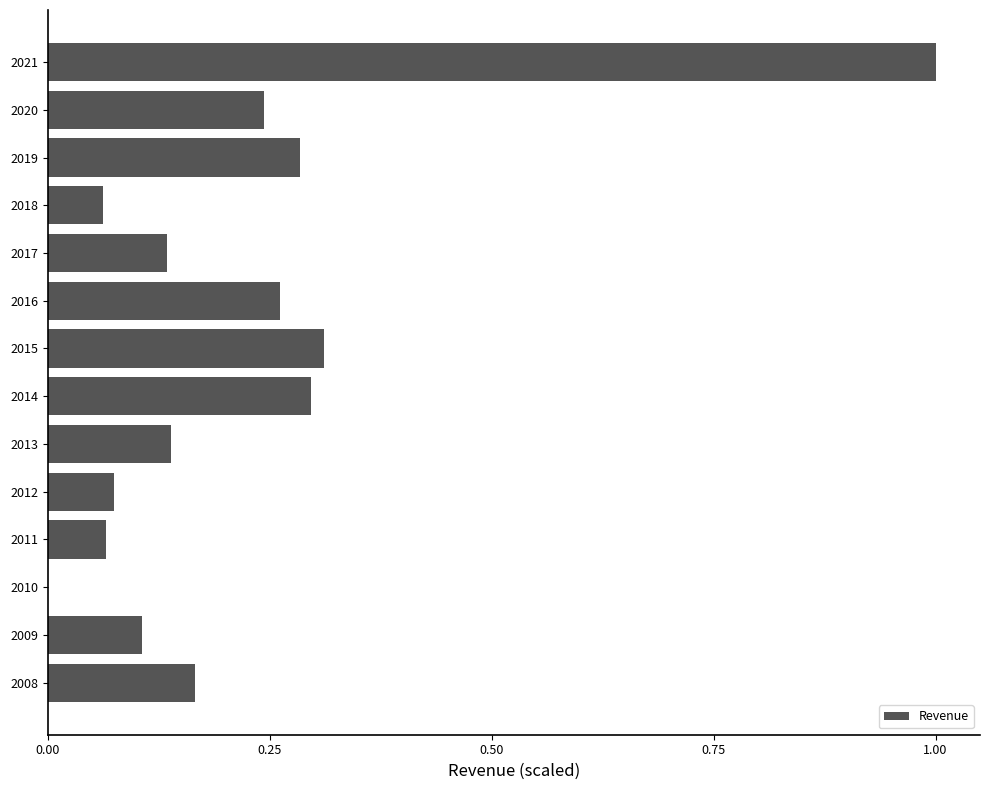

What is the greatest value displayed?

1.0